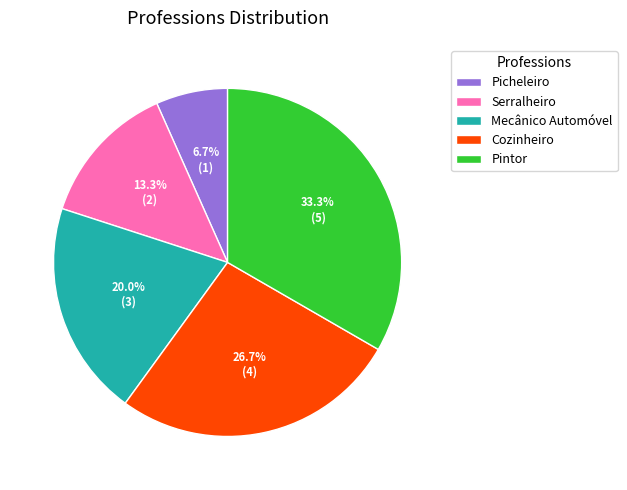

Is there a majority slice in this chart?

No